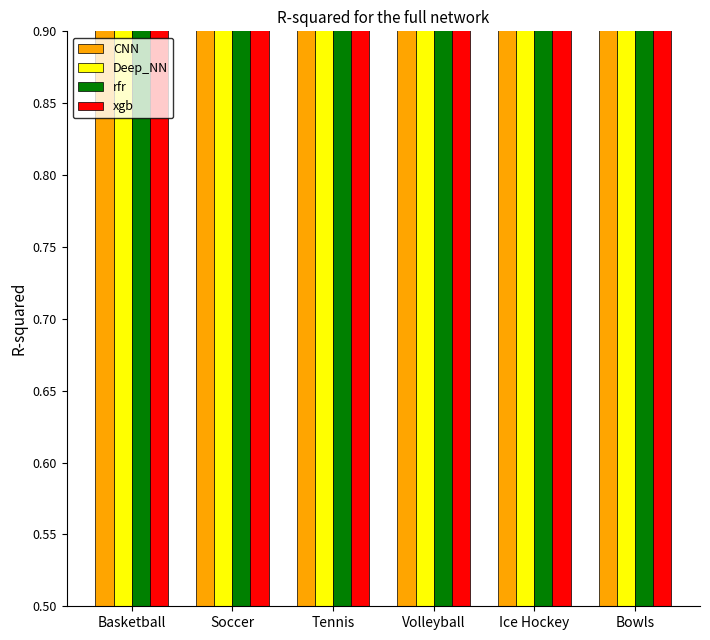

How many bars are there in total?

24